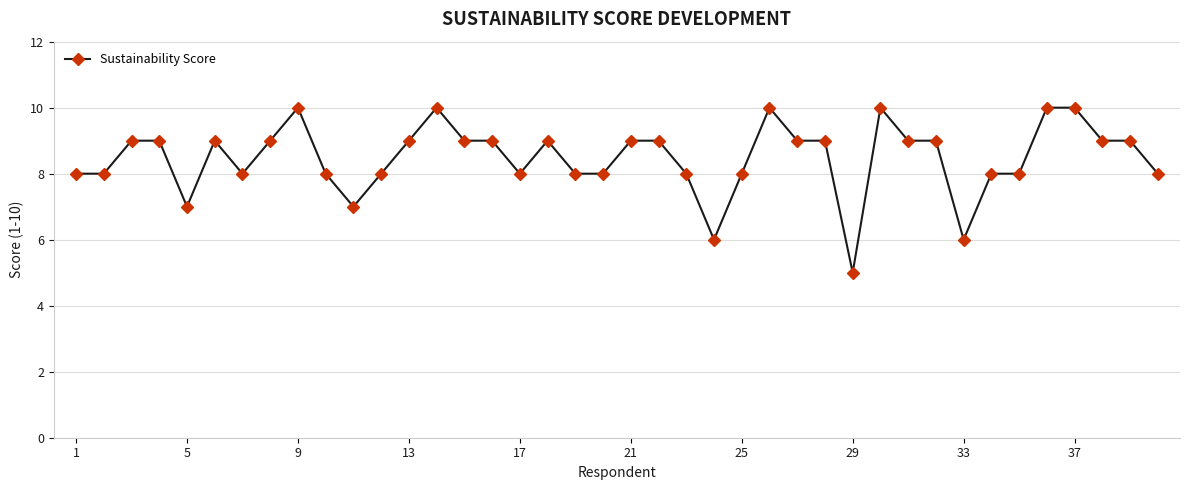

What is the sum of all values?

339